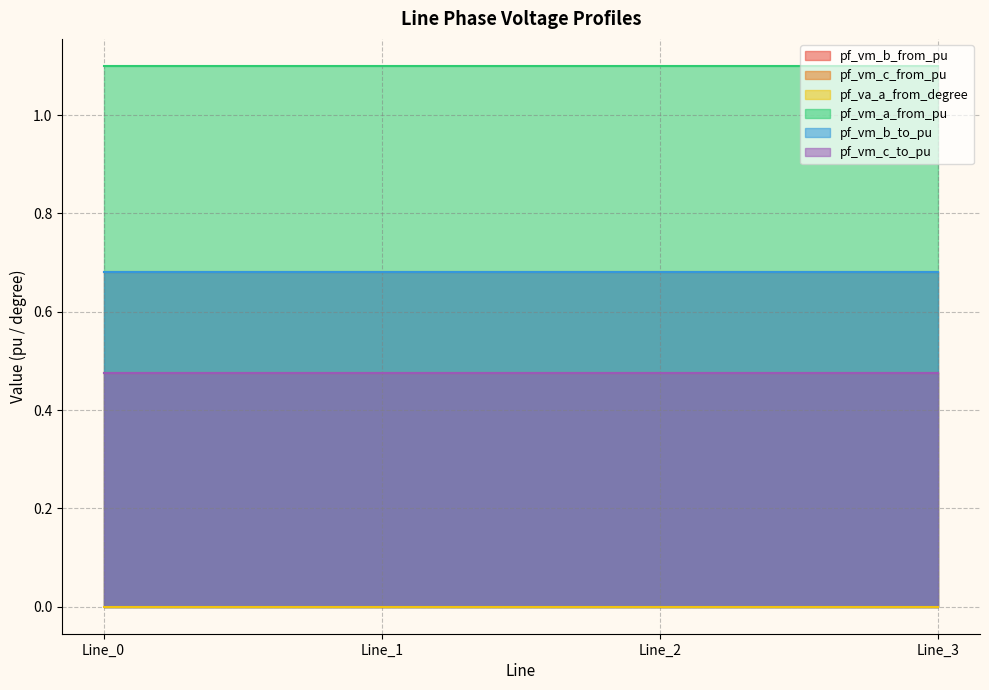

True or false: pf_va_a_from_degree and pf_vm_b_to_pu intersect in this chart.

False